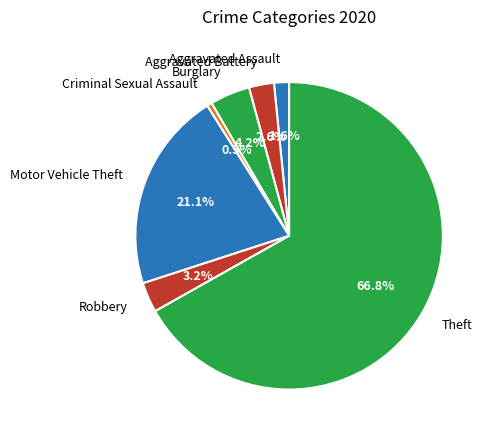

Which category accounts for the majority?

Theft